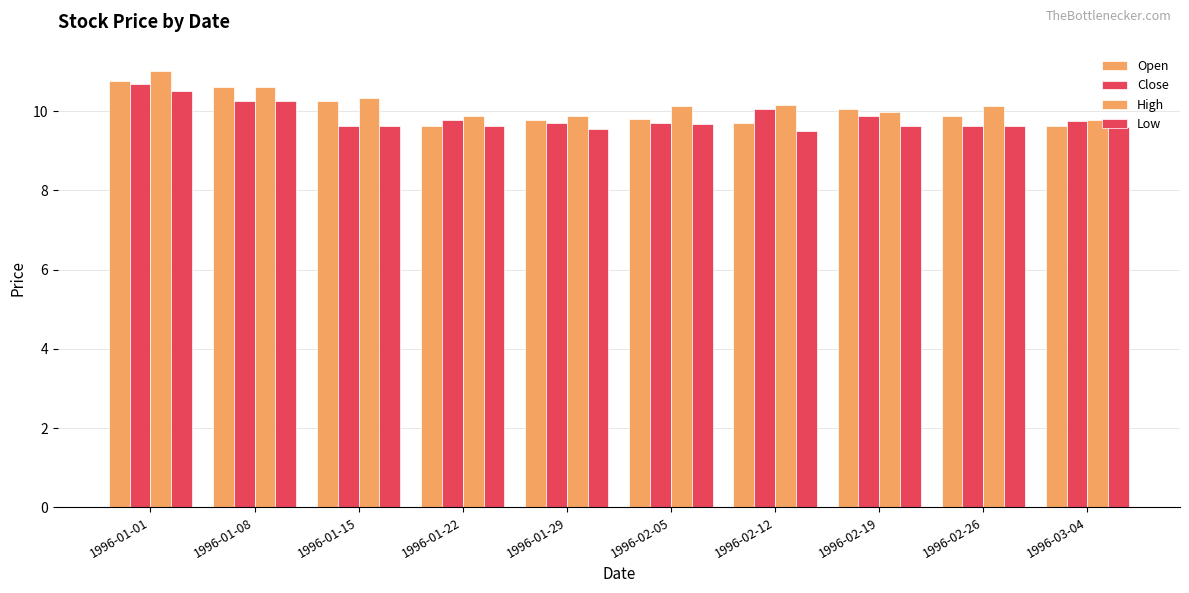

What is the label of the 5th bar from the right?

1996-02-05